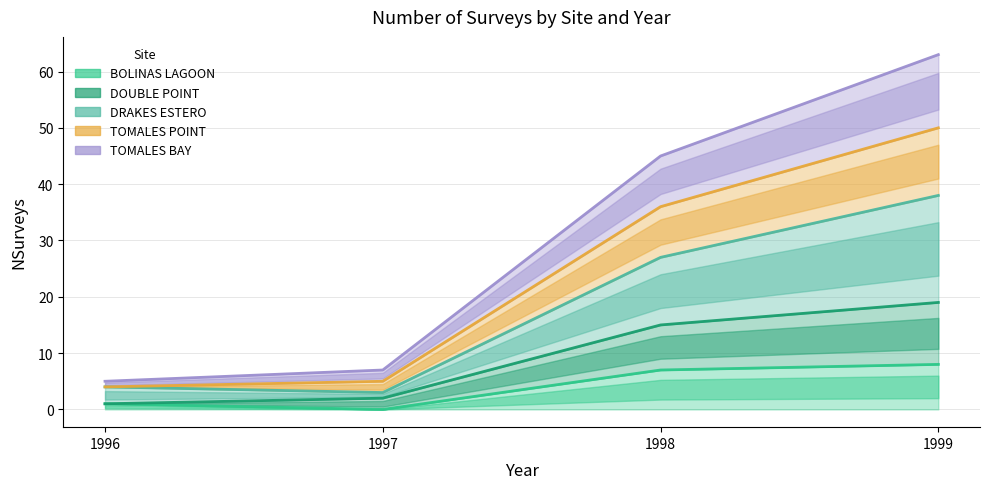

What are all the series names shown in the legend?

BOLINAS LAGOON, DOUBLE POINT, DRAKES ESTERO, TOMALES POINT, TOMALES BAY